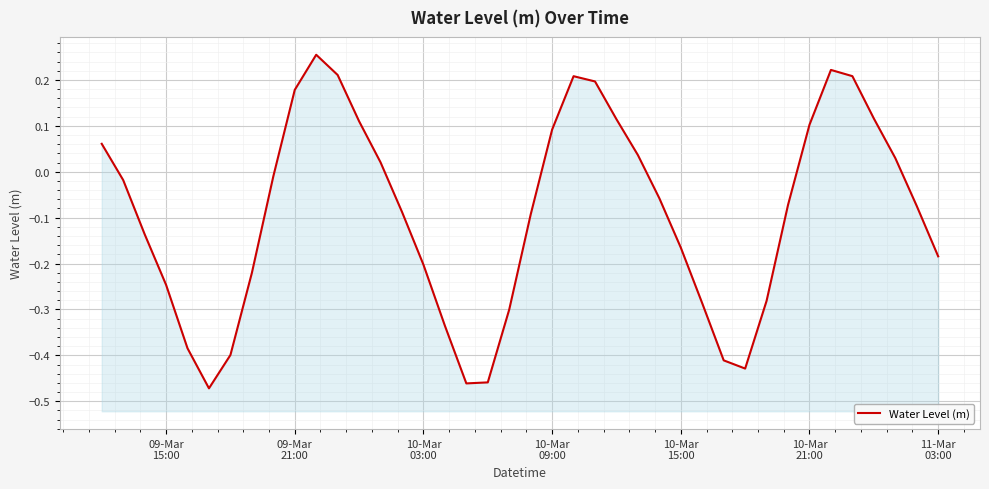

How many interior local valleys (lower than both neighbors) does the data have?

3